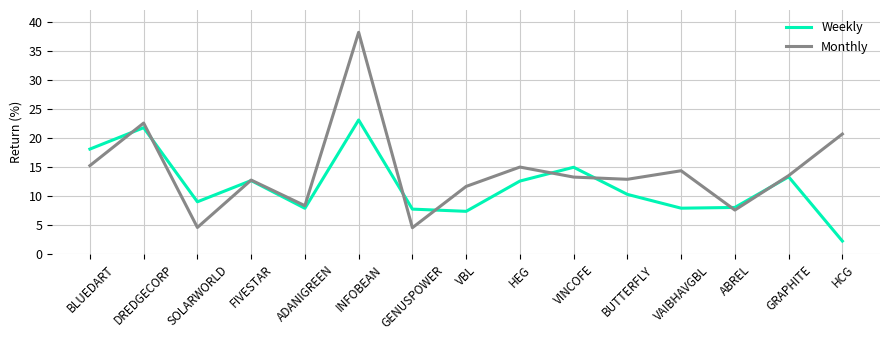

Between which two adjacent categories do Monthly and Weekly first intersect?

BLUEDART and DREDGECORP